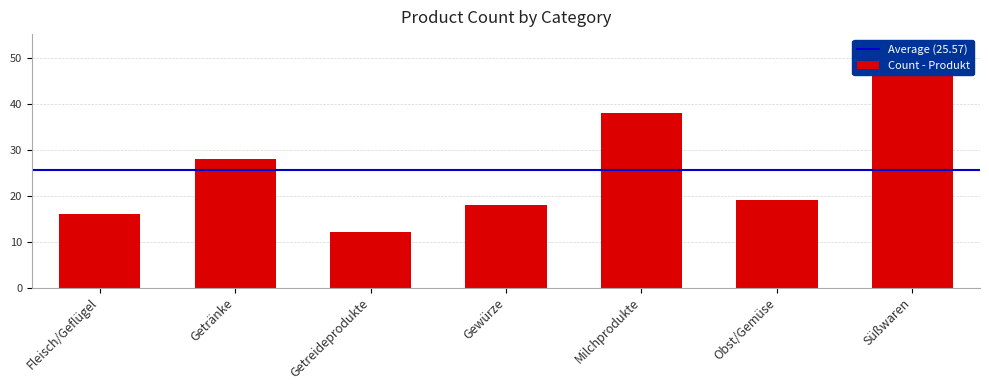

What is the difference between the values at Milchprodukte and Getreideprodukte?

26